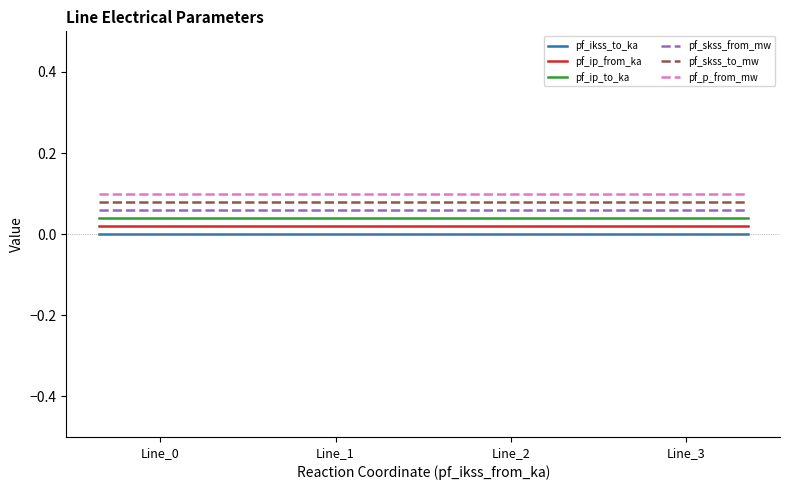

True or false: pf_ip_from_ka and pf_p_from_mw intersect in this chart.

False